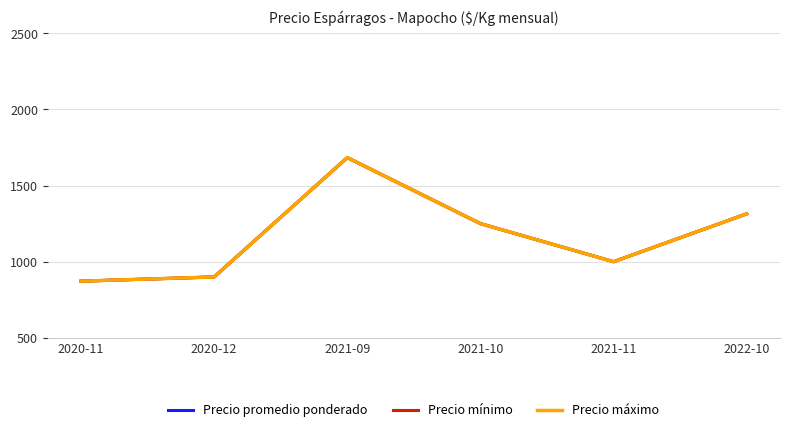

Rank the categories by Precio máximo value from lowest to highest.

2020-11, 2020-12, 2021-11, 2021-10, 2022-10, 2021-09